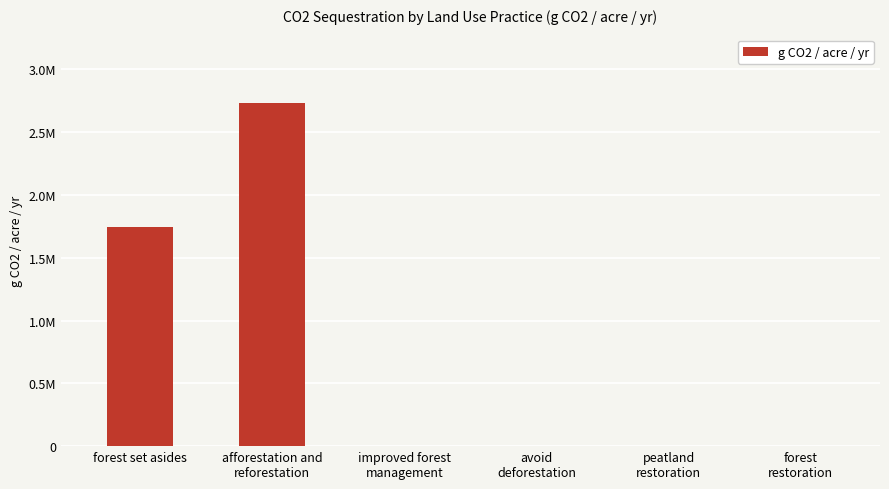

What is the label of the 2nd bar from the left?

afforestation and
reforestation